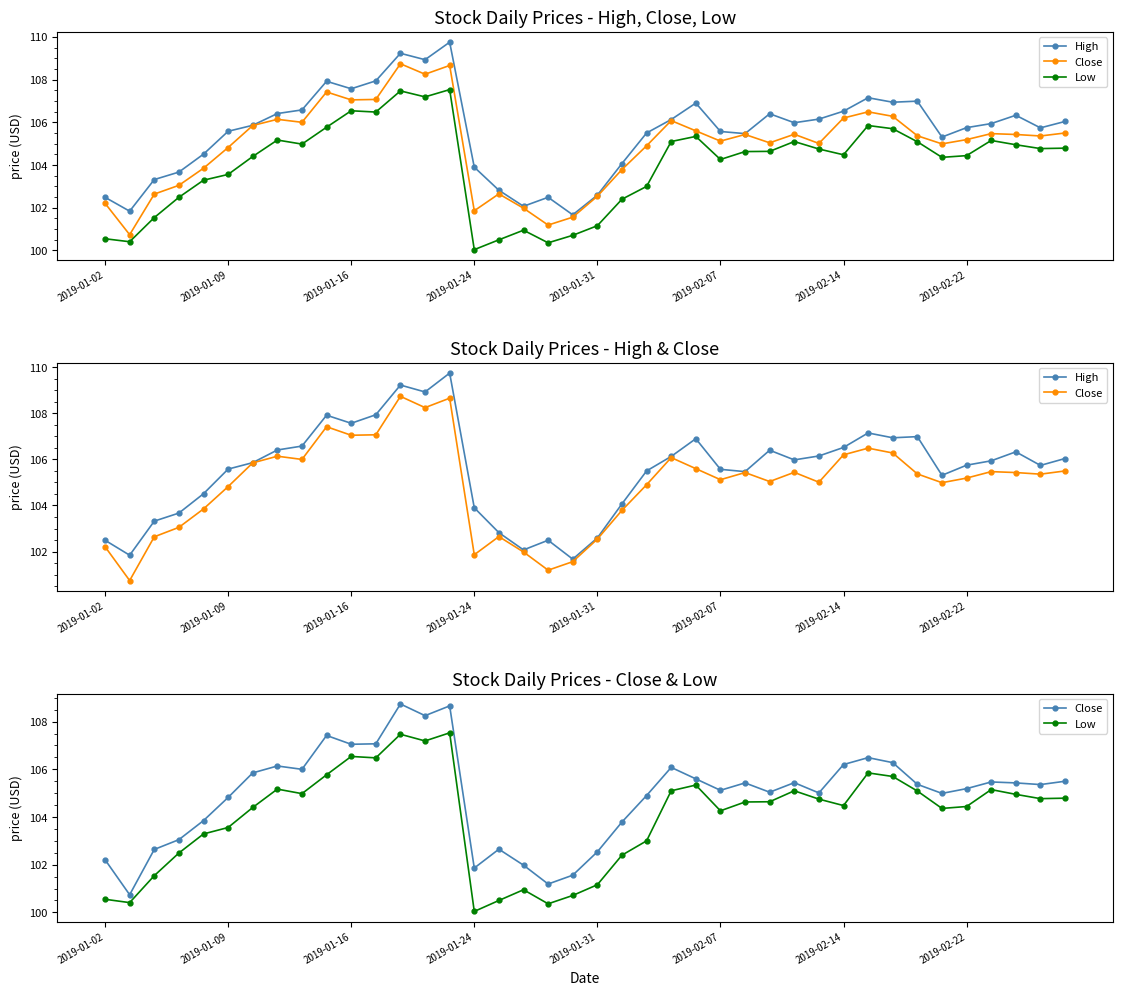

Between 2019-01-24 and 2019-01-31, which series saw the biggest shift?

High